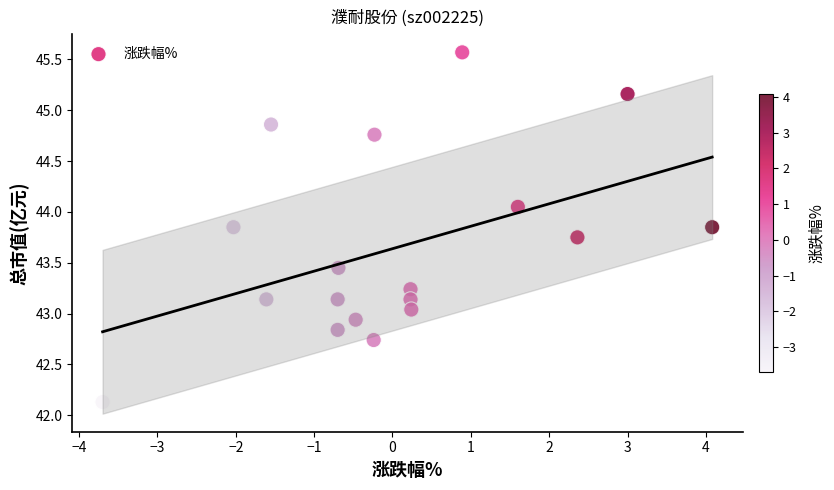

What is the range of Y values (max minus min)?

3.4